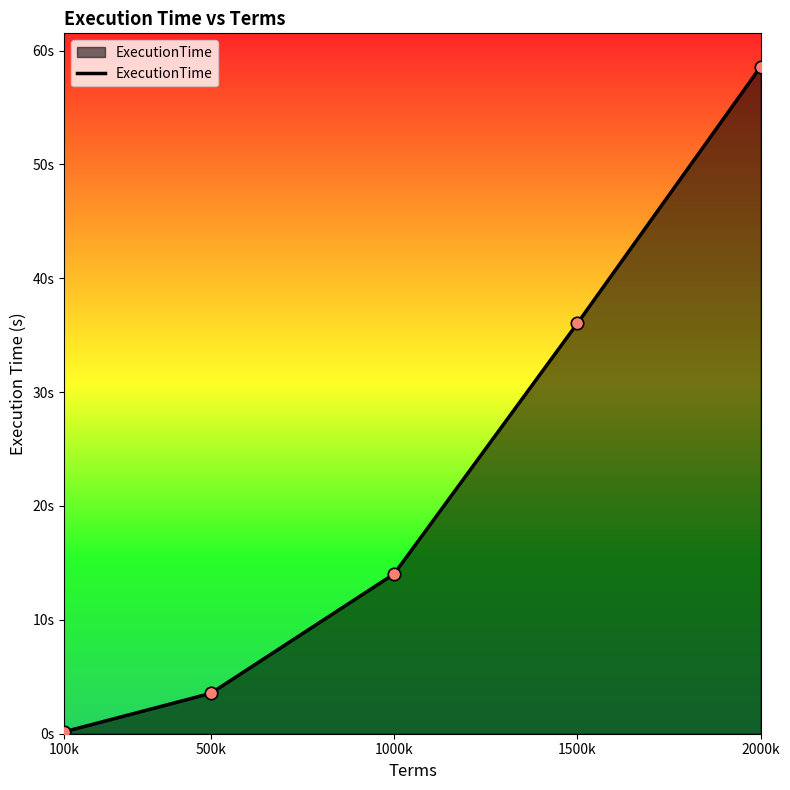

Which has a higher value, 100k or 500k?

500k